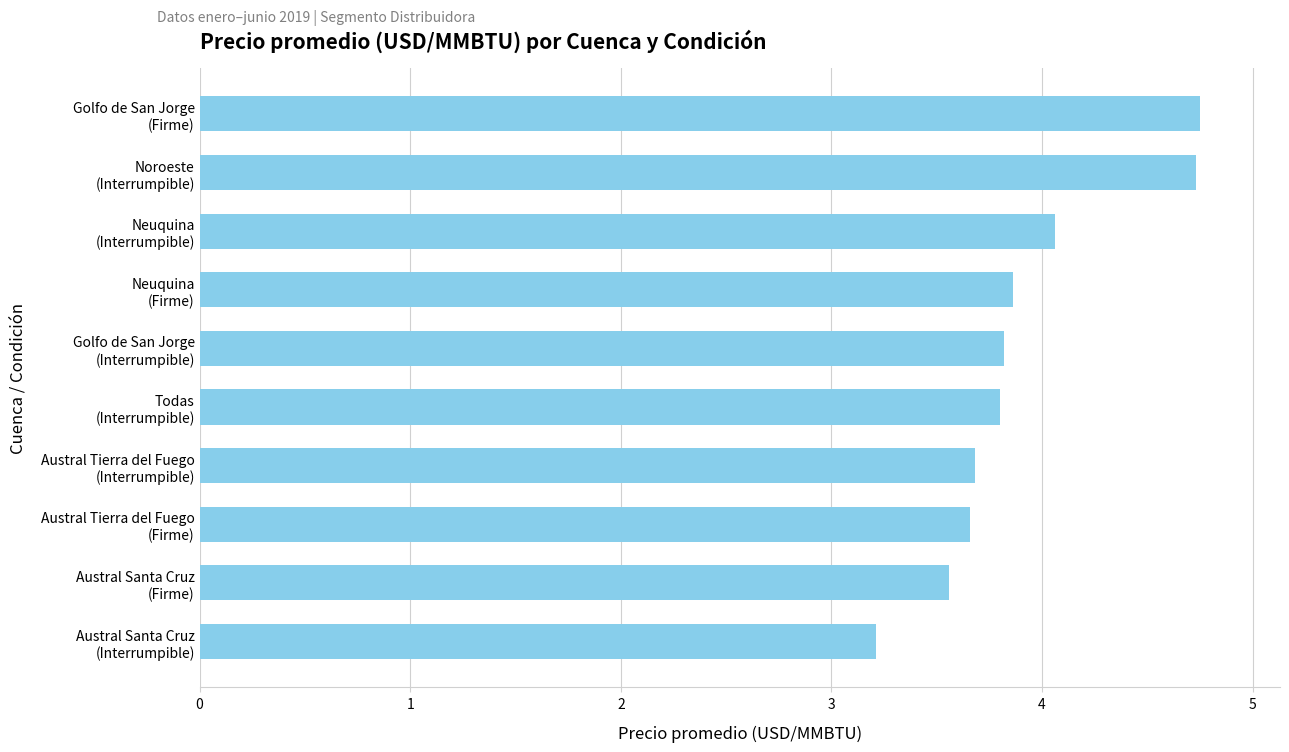

What is the value of the 6th bar from the top?

3.8